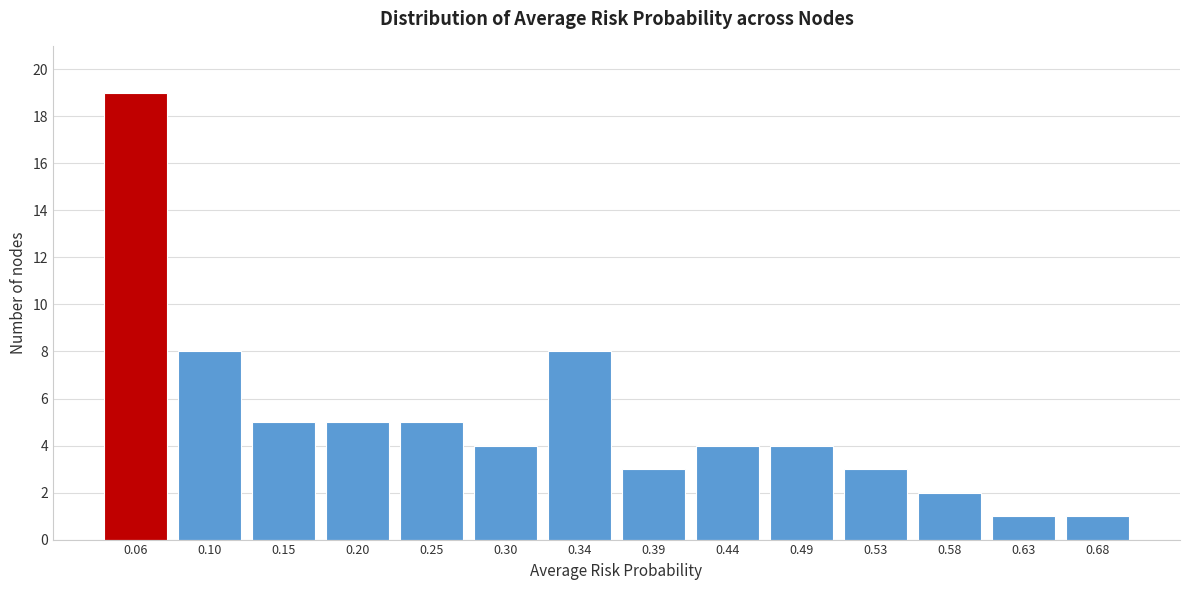

Reading right to left, list all the values displayed in this chart.

0.68=1	0.63=1	0.58=2	0.53=3	0.49=4	0.44=4	0.39=3	0.34=8	0.30=4	0.25=5	0.20=5	0.15=5	0.10=8	0.06=19